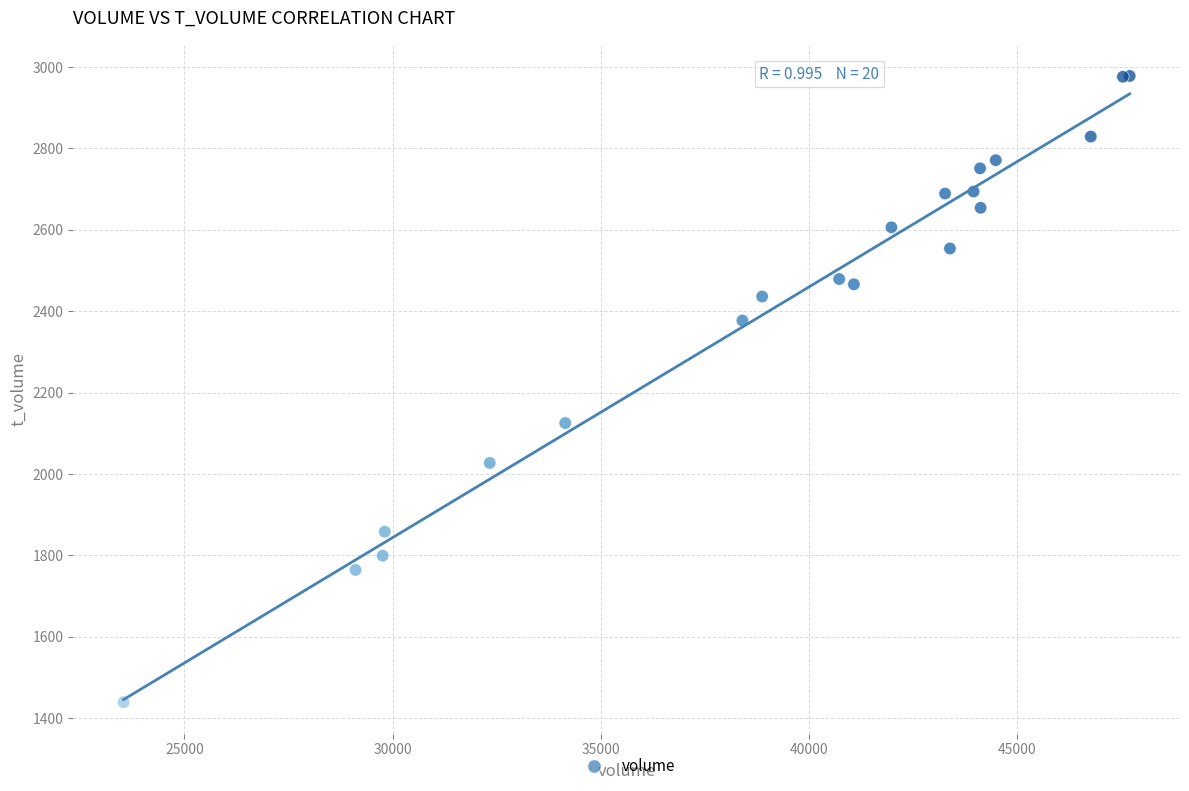

What Y value in the scatter plot is closest to 2208?

2125